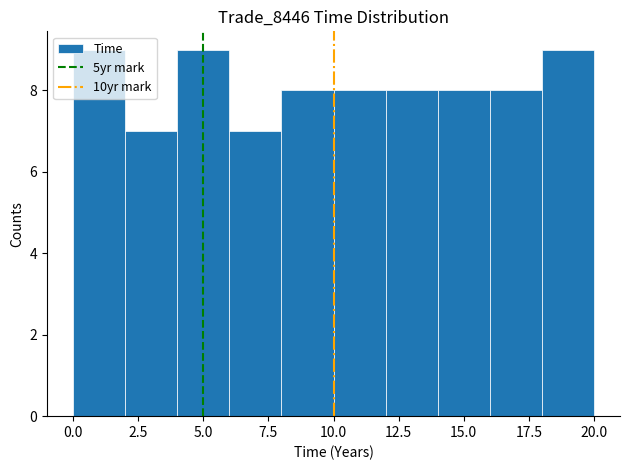

Reading left to right, transcribe this chart: for each bar, give the range it covers on the x-axis and its height. The values are not printed on the chart, so give them approximately, as read against the axis.

0 to 2: 9
2 to 4: 7
4 to 6: 9
6 to 8: 7
8 to 10: 8
10 to 12: 8
12 to 14: 8
14 to 16: 8
16 to 18: 8
18 to 20: 9